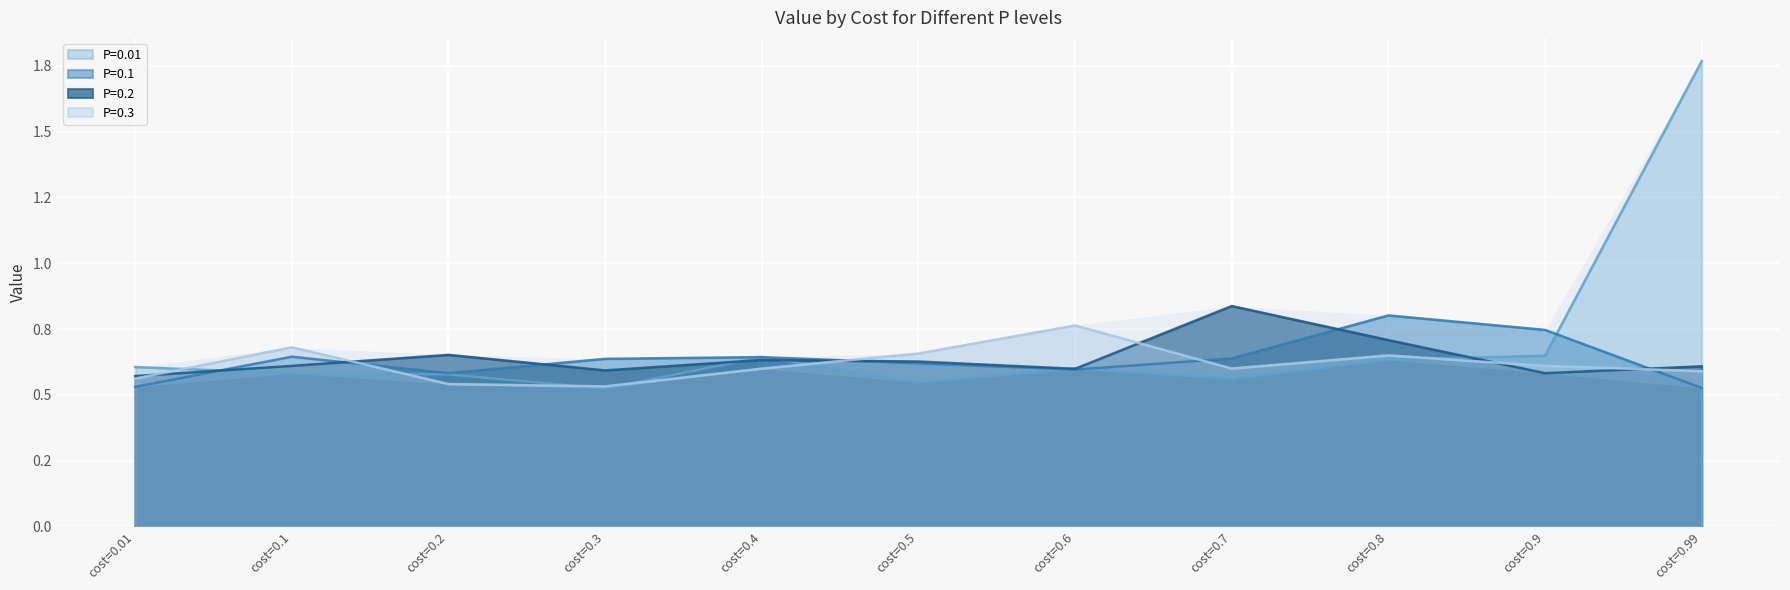

What is the difference between the second highest and second lowest values in the P=0.01 series?

0.1